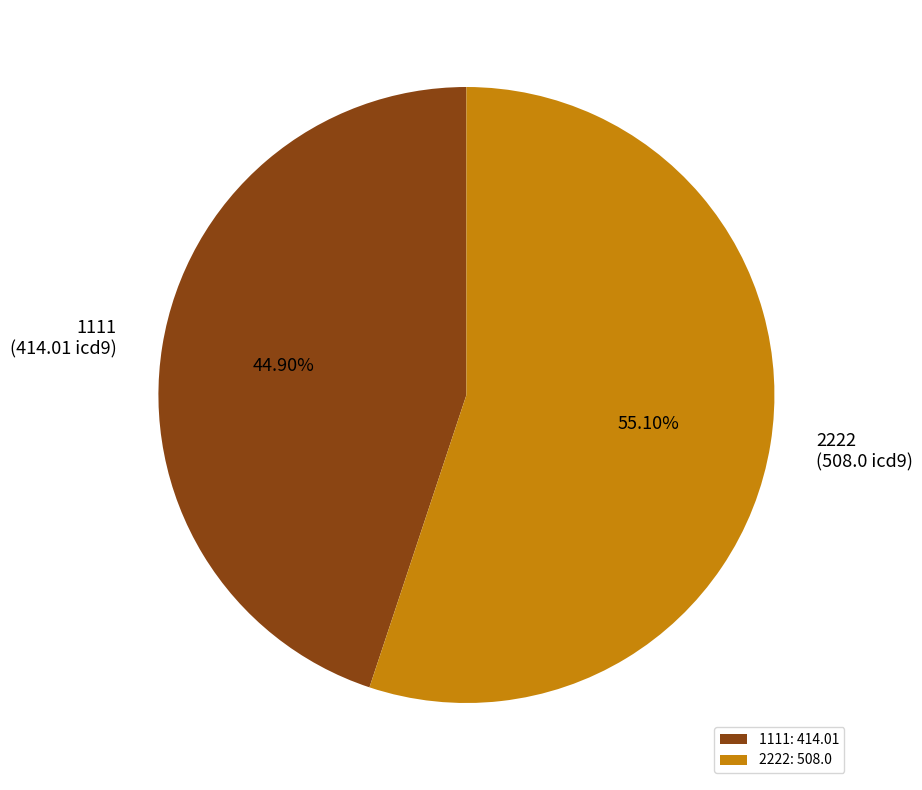

To the nearest percent, what is the difference between the 1111 and 2222 slice percentages?

10%